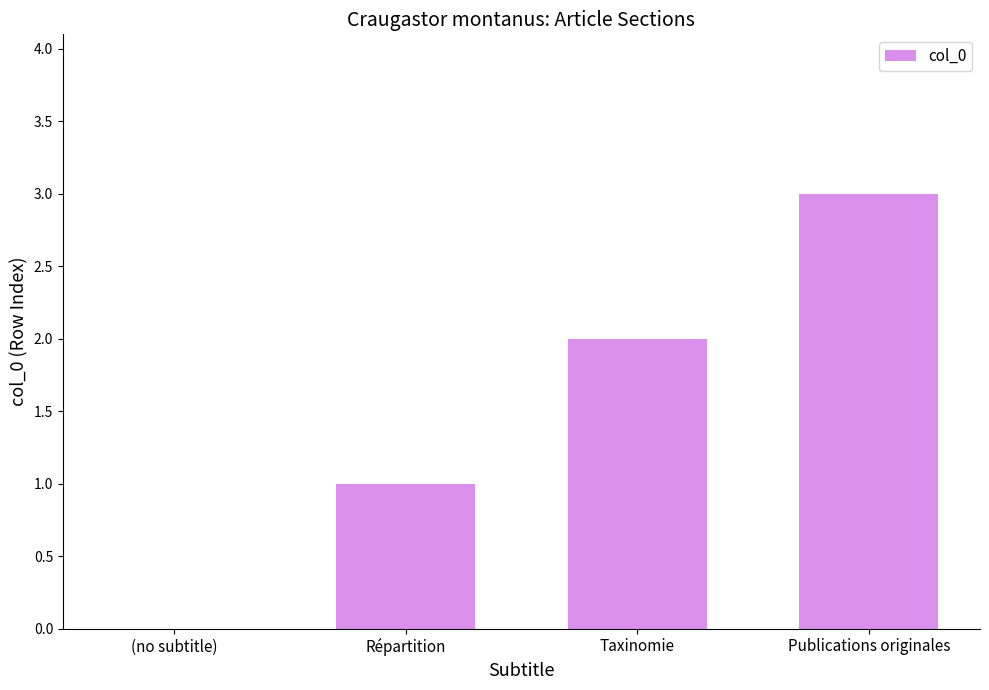

Reading left to right, transcribe all the data shown in this chart.

(no subtitle)=0	Répartition=1	Taxinomie=2	Publications originales=3